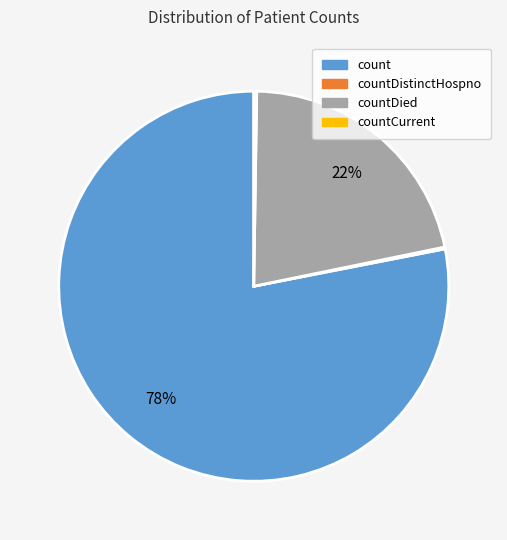

Which slice is the largest?

count